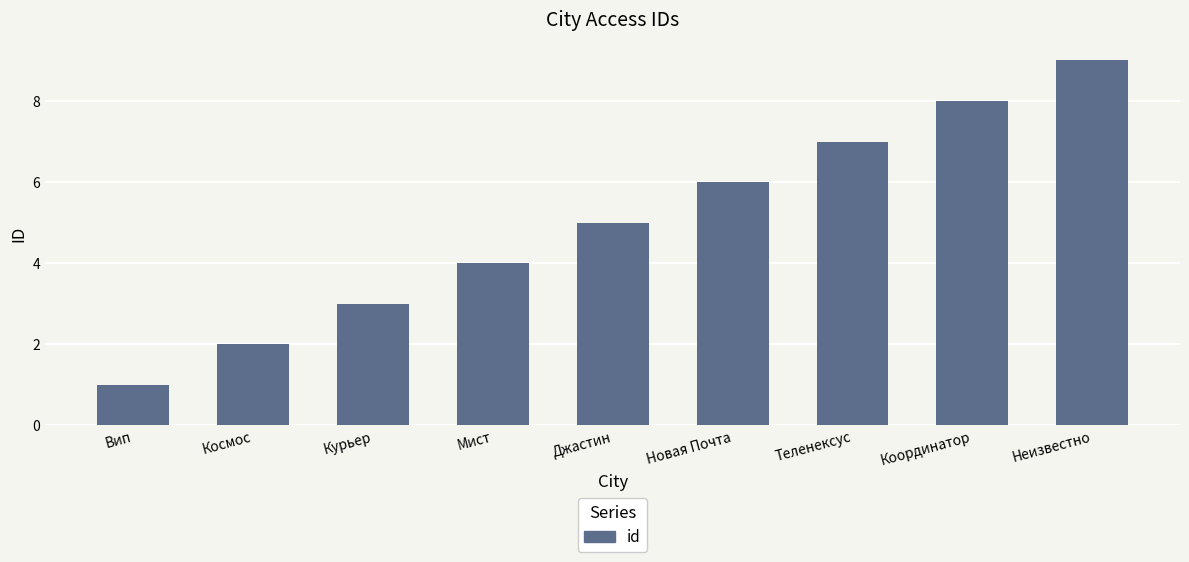

Which category has the highest value across all series?

Неизвестно